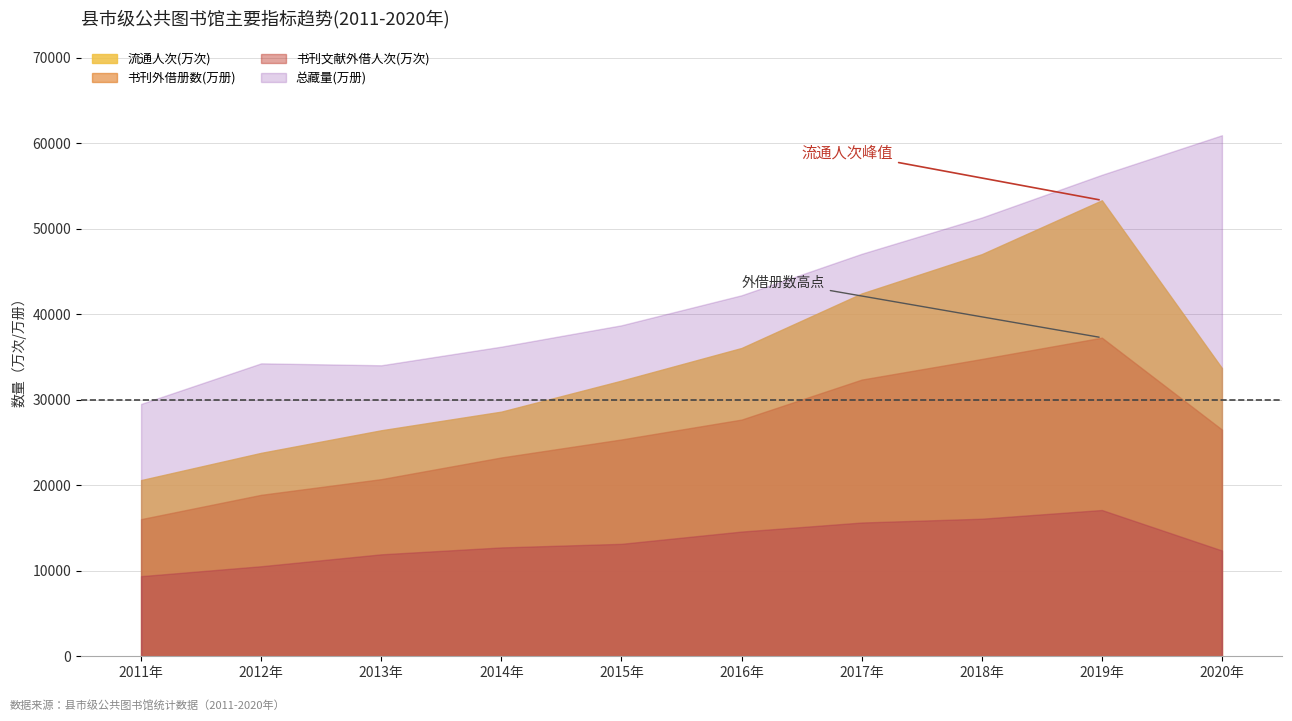

What position from the right is 2013年?

8